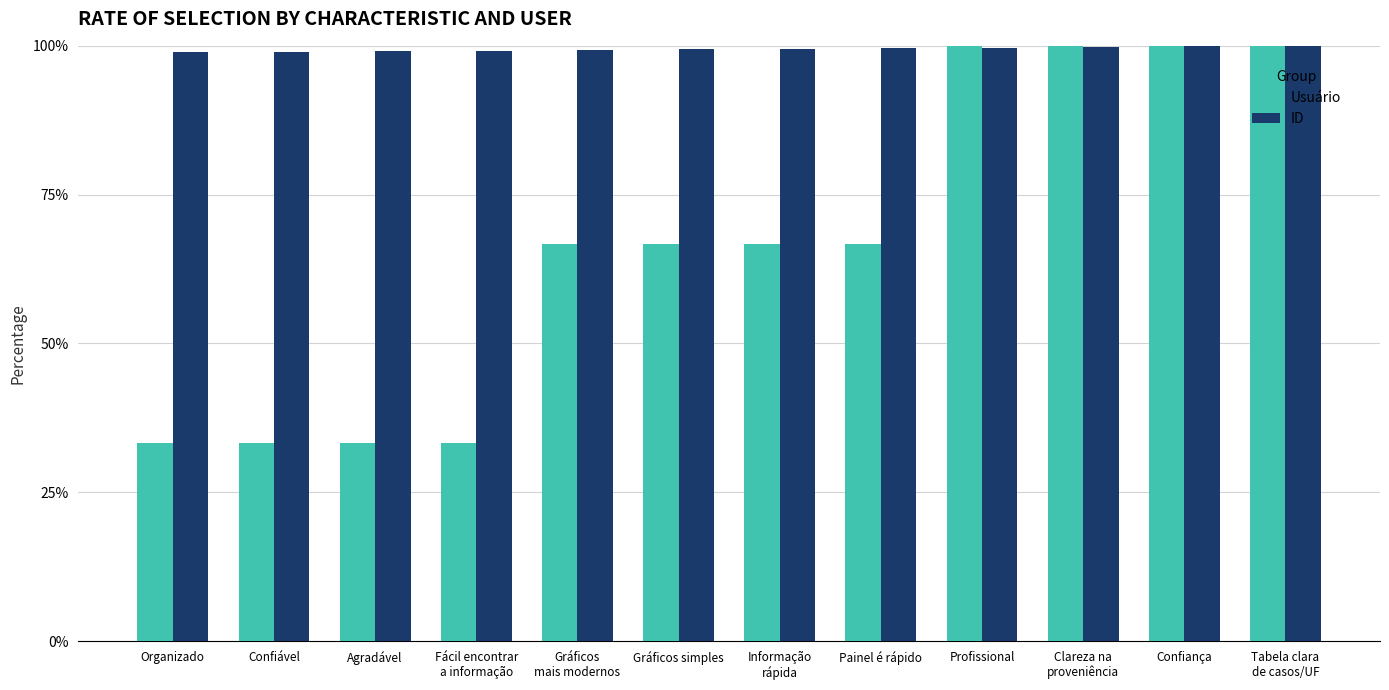

True or false: Usuário has a value of 12.6 at Agradável.

False